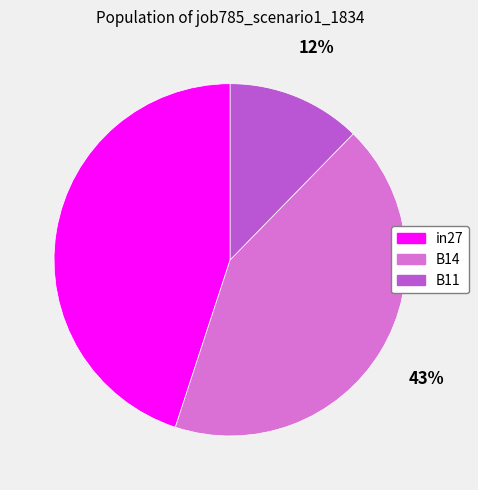

Does in27 represent more than half of the total?

No